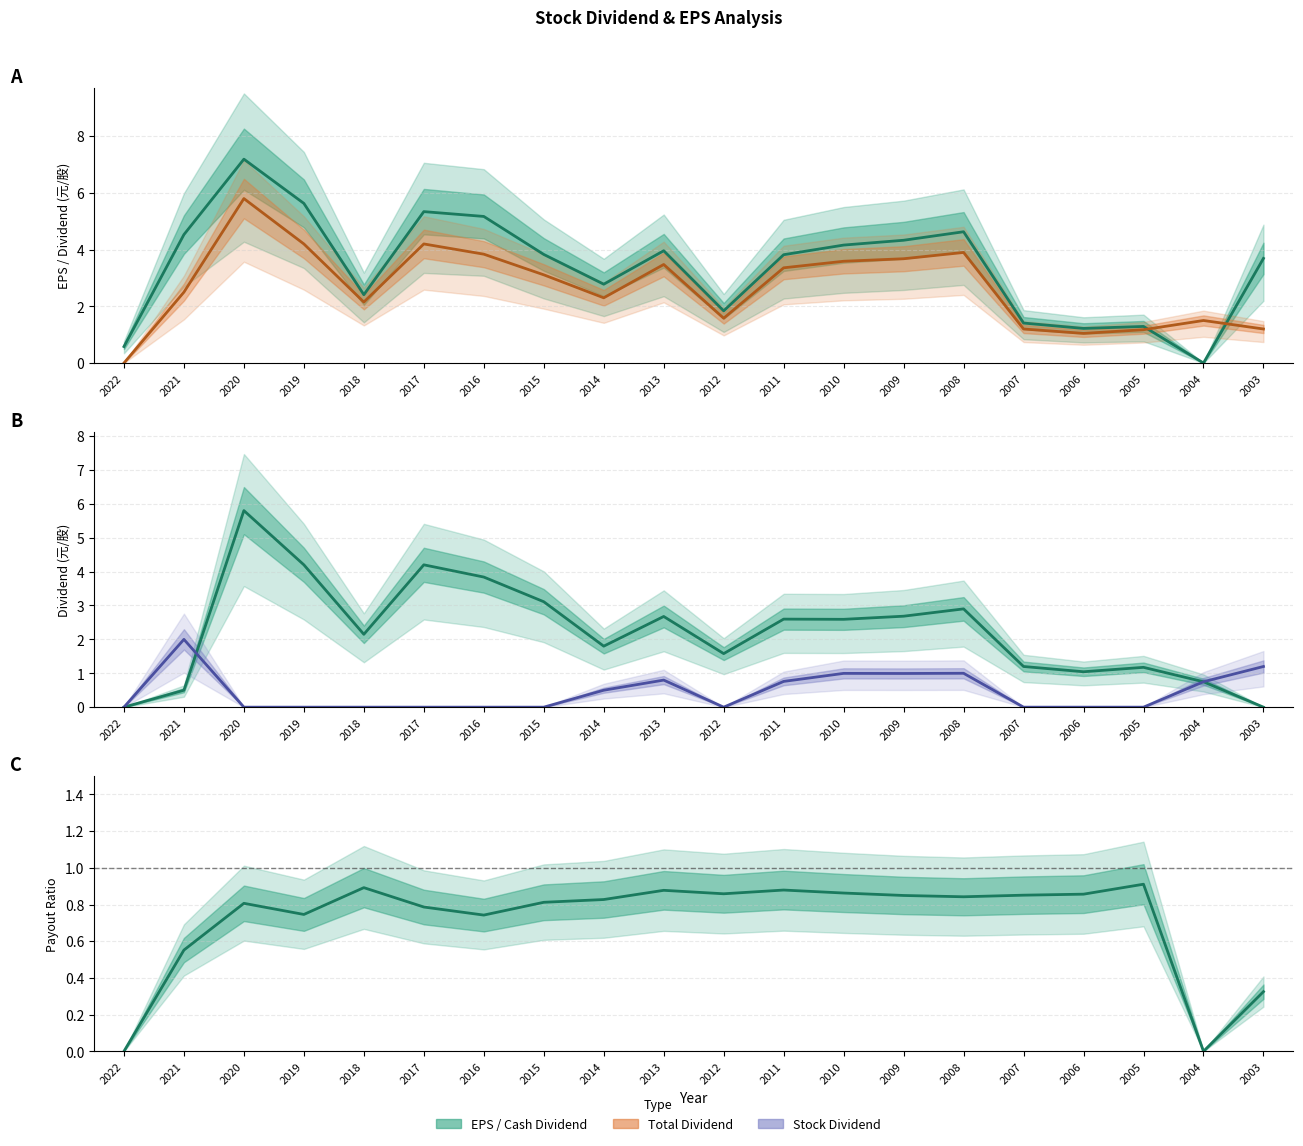

What is the spread (max minus min) of values at 2018?

2.4